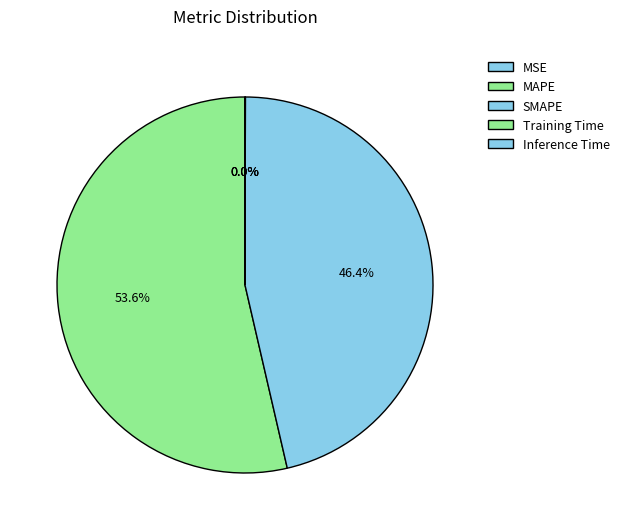

What is the change in value from SMAPE to Inference Time?

-27.1